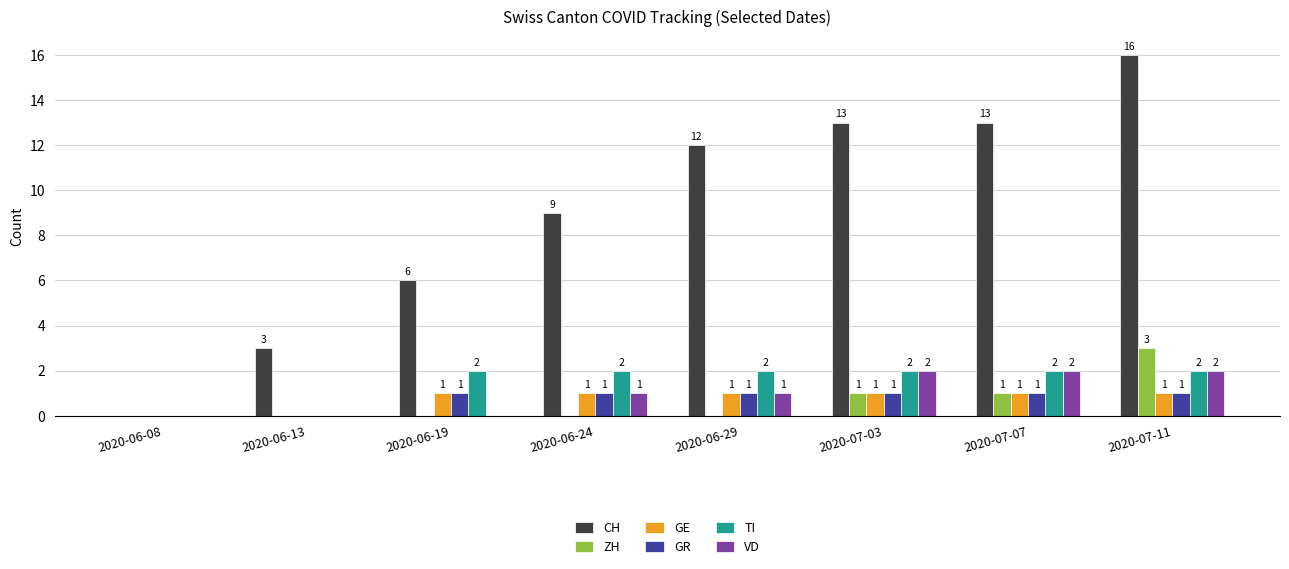

How many data points does each series have?

8